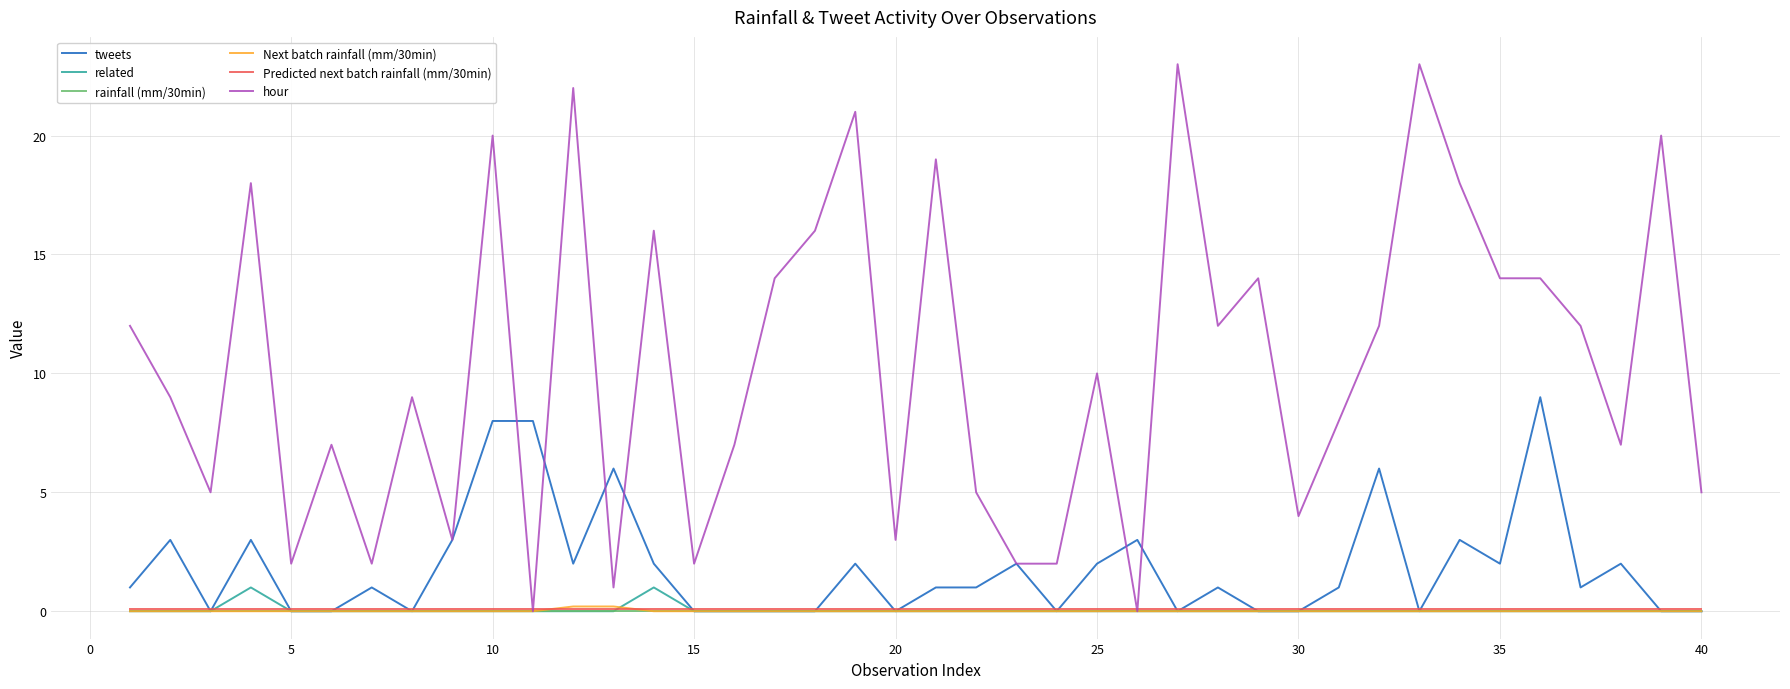

Does the chart have visible grid lines?

Yes